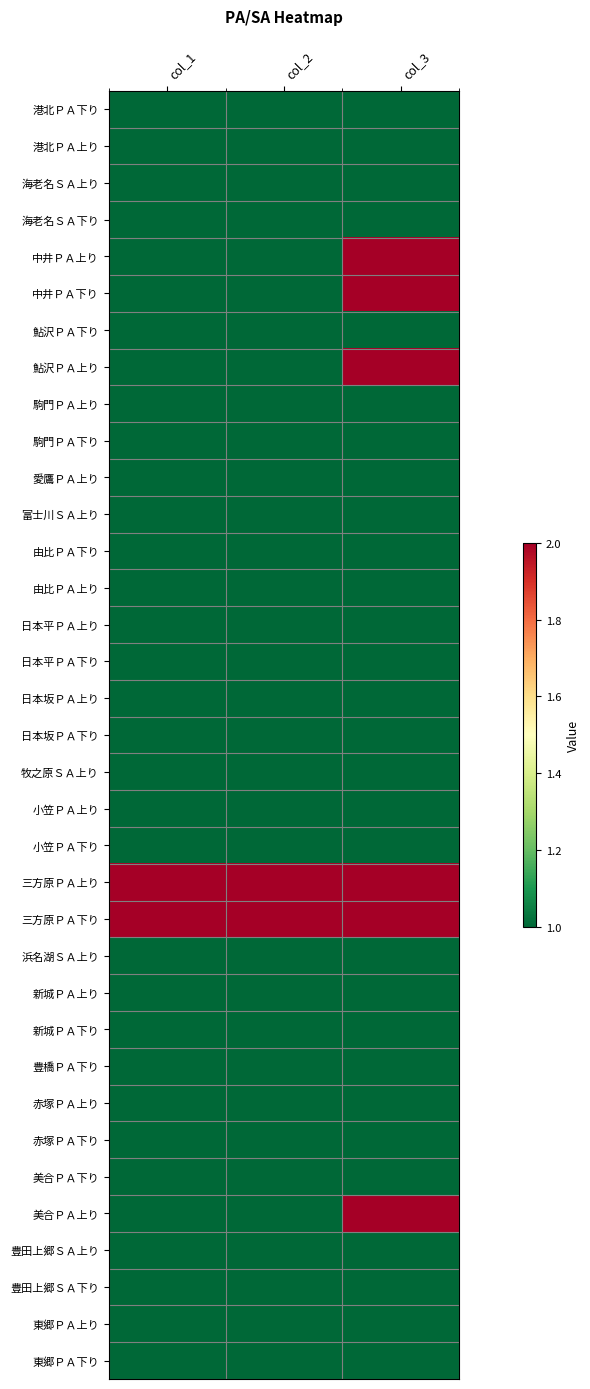

Which series has the widest spread of values?

中井ＰＡ上り